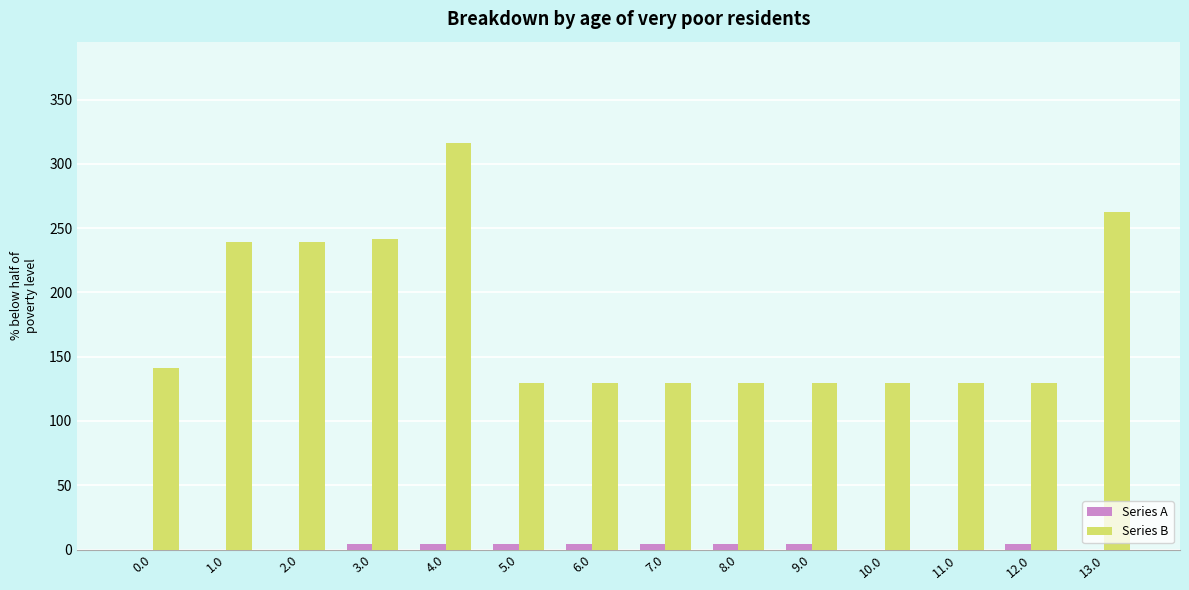

The Series A series shows 0.0 at 0.0. True or false?

True